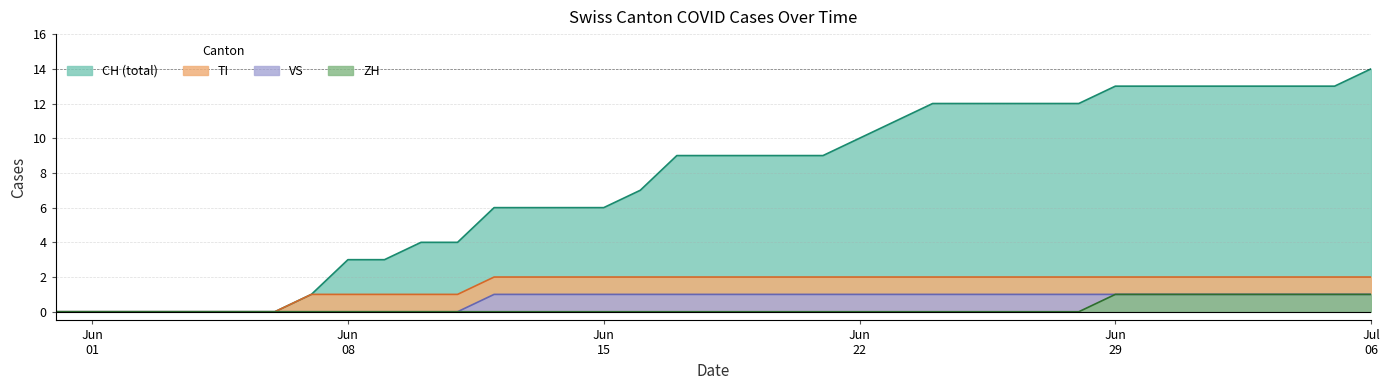

What is the difference between the highest and lowest values at 2020-07-04?

12